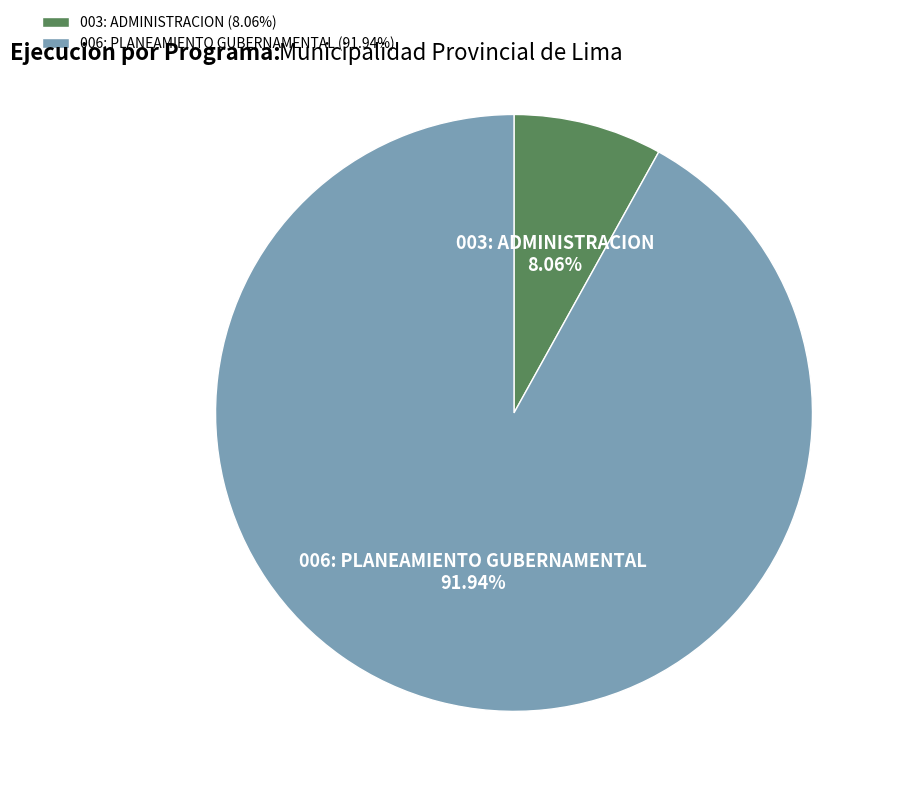

Which has a higher value, 006: PLANEAMIENTO GUBERNAMENTAL or 003: ADMINISTRACION?

006: PLANEAMIENTO GUBERNAMENTAL